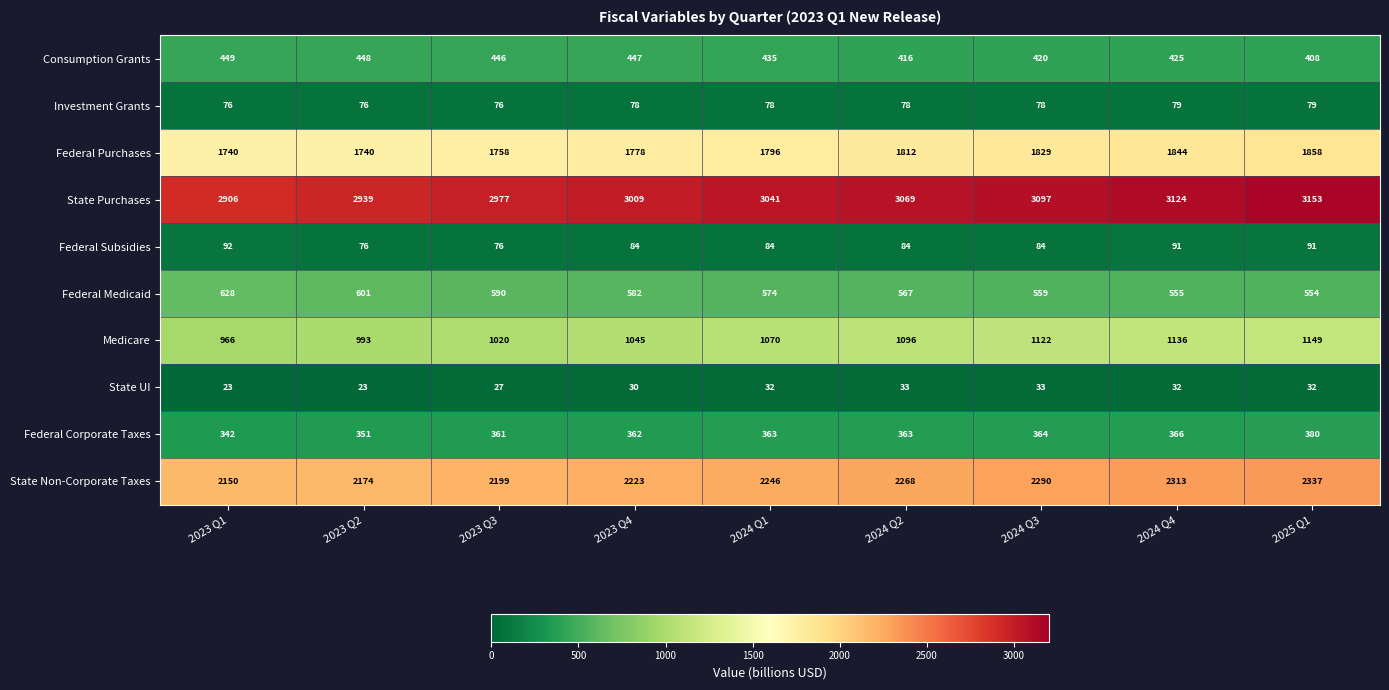

What is the difference between the second highest and second lowest values in the Medicare series?

143